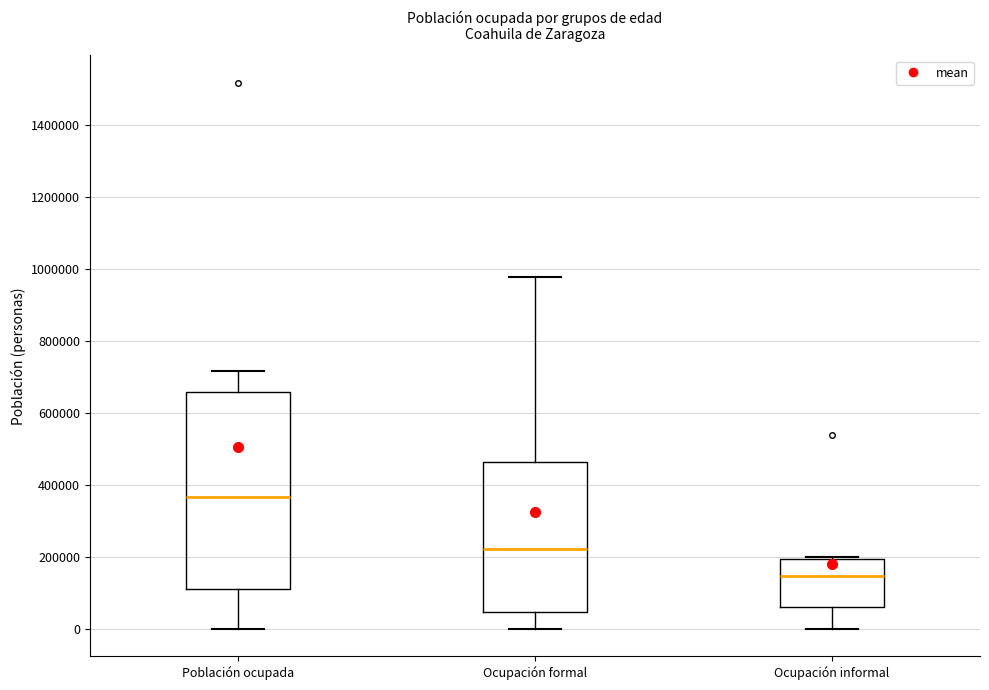

Which box has the lowest median line?

Ocupación informal